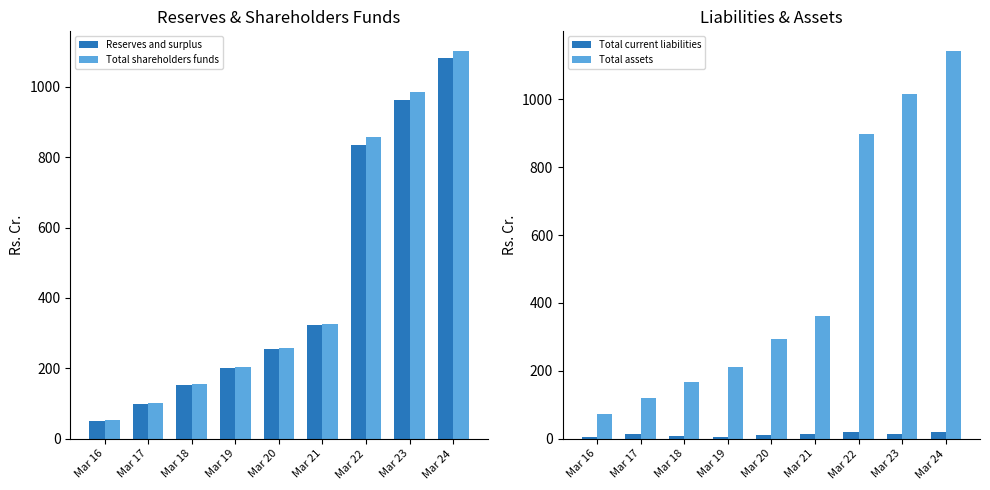

What is the spread (max minus min) of values at Mar 18?

160.0